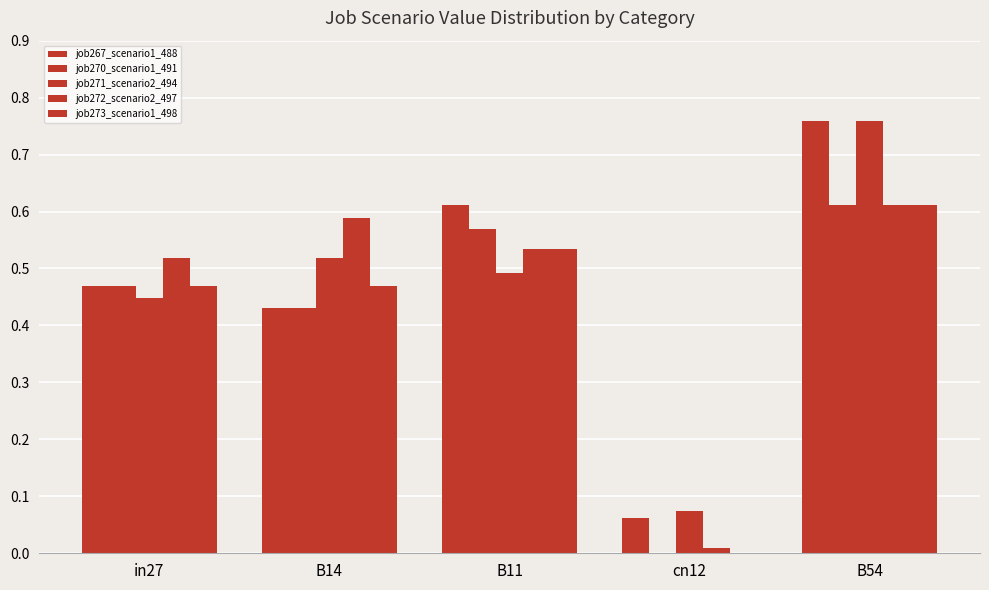

Count the number of categories in the chart.

5